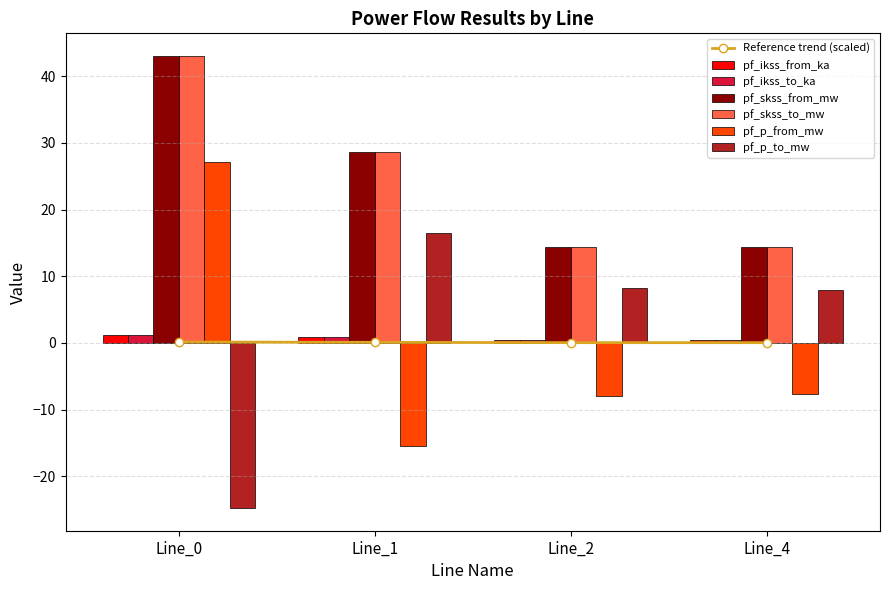

What is the total value across all series at Line_2?

29.8